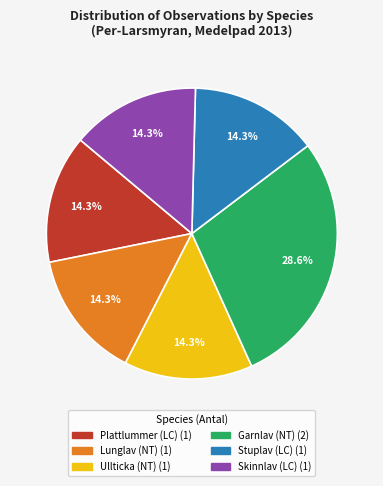

What is the largest slice in the pie chart?

Garnlav (NT)